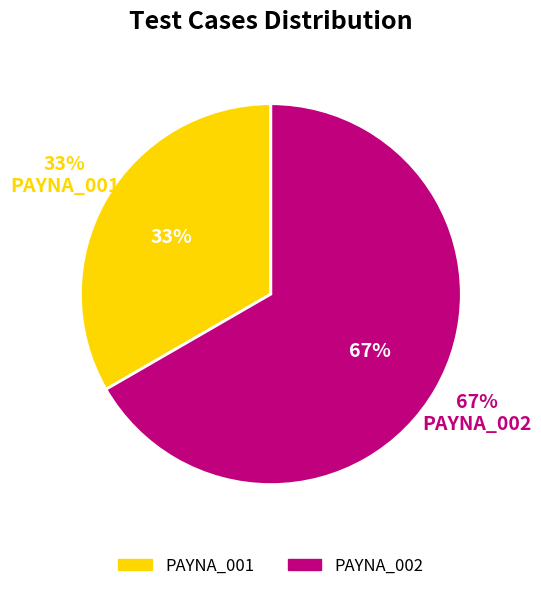

Count the number of slices in the pie.

2